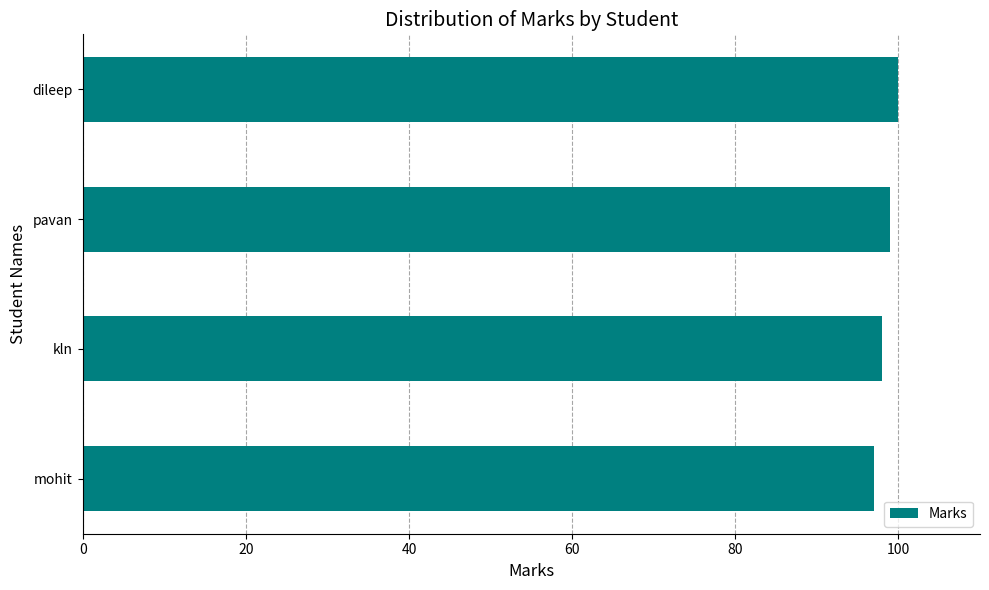

Read the value at pavan.

99